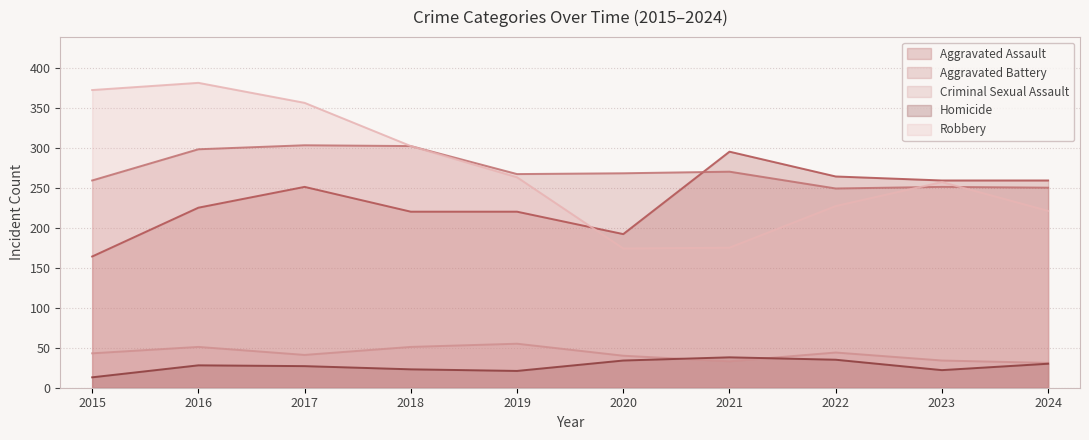

Does the chart have visible grid lines?

Yes